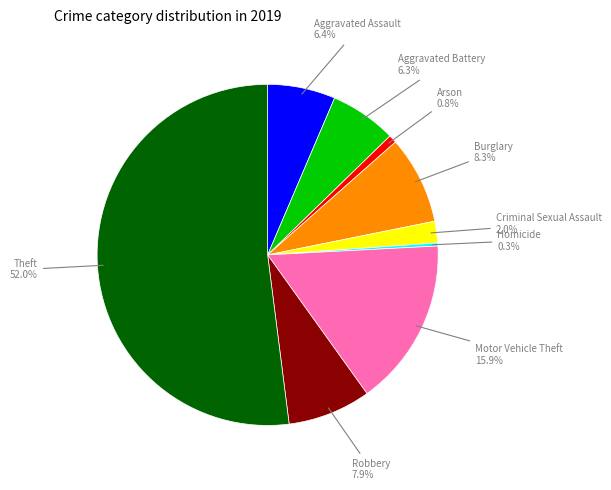

Does any single category account for the majority?

Yes